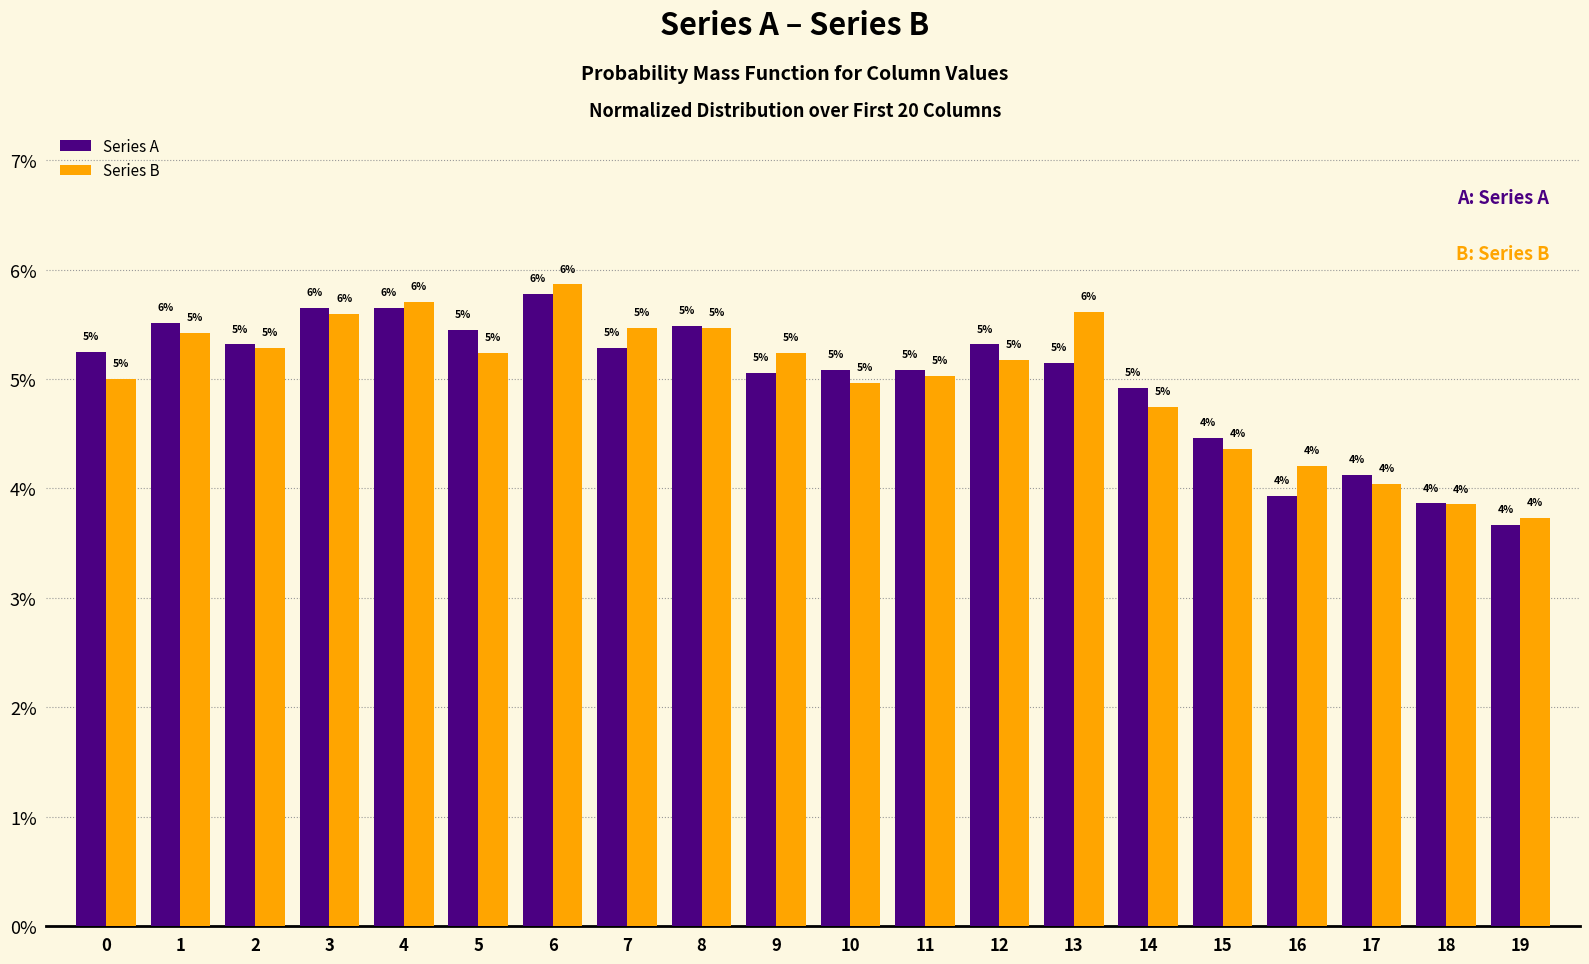

At which category is the sum across all series the highest?

6